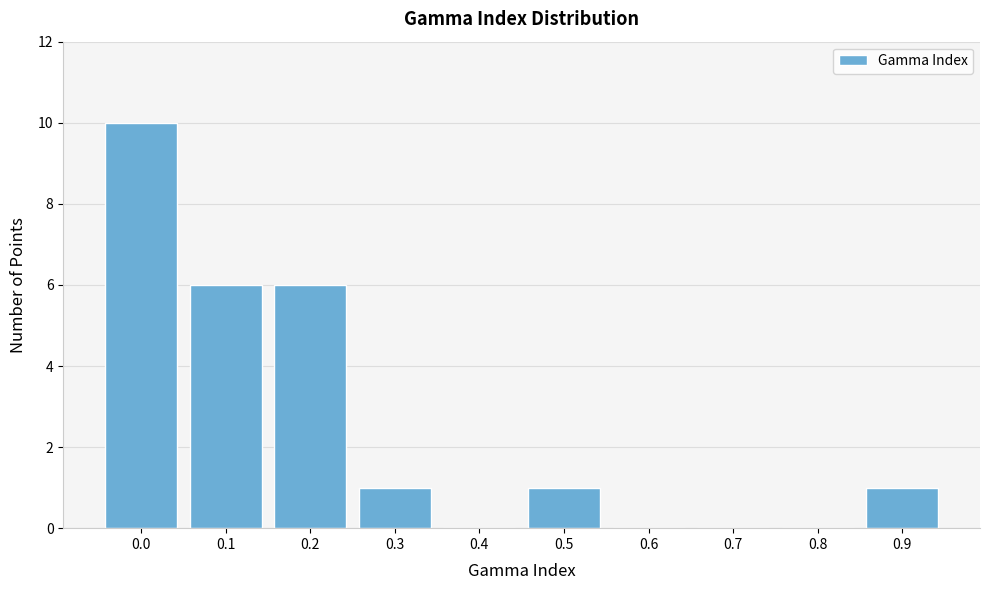

Reading left to right, list all the values displayed in this chart.

0.0=10	0.1=6	0.2=6	0.3=1	0.4=0	0.5=1	0.6=0	0.7=0	0.8=0	0.9=1